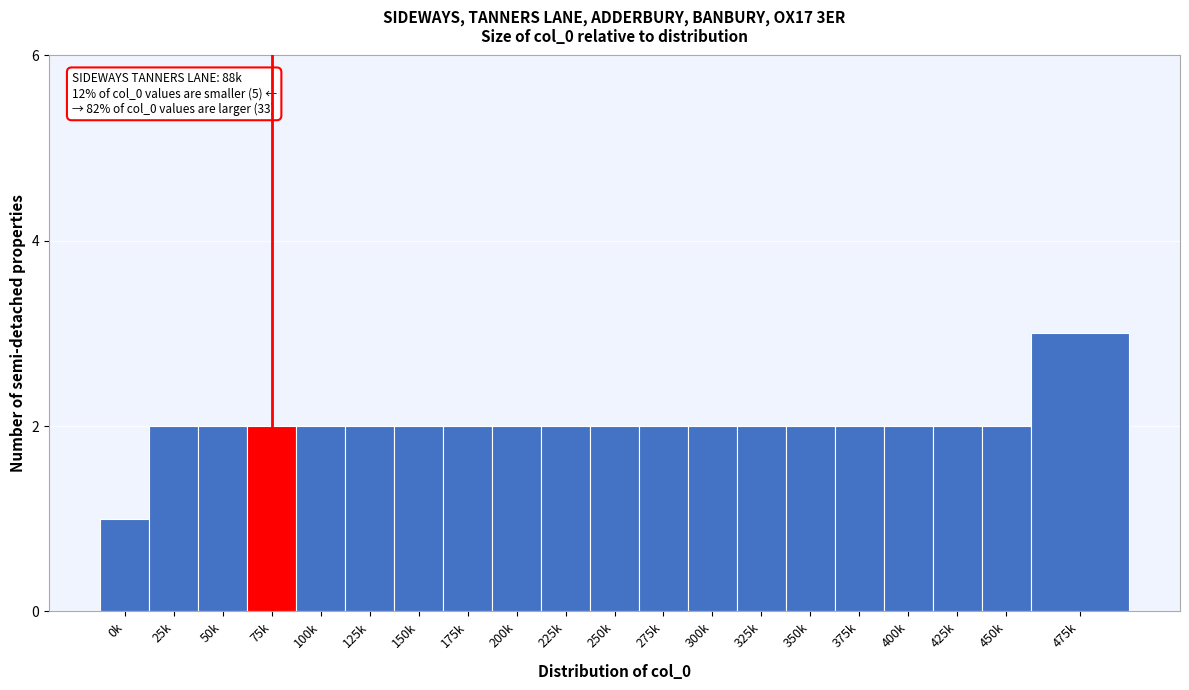

Reading left to right, list all the values displayed in this chart.

1	2	2	2	2	2	2	2	2	2	2	2	2	2	2	2	2	2	2	3